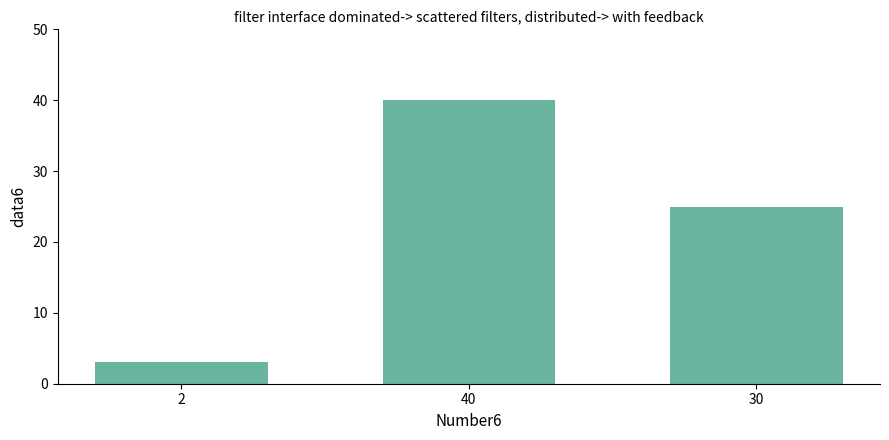

Approximately how many times larger is the value at 30 compared to 40?

0.6